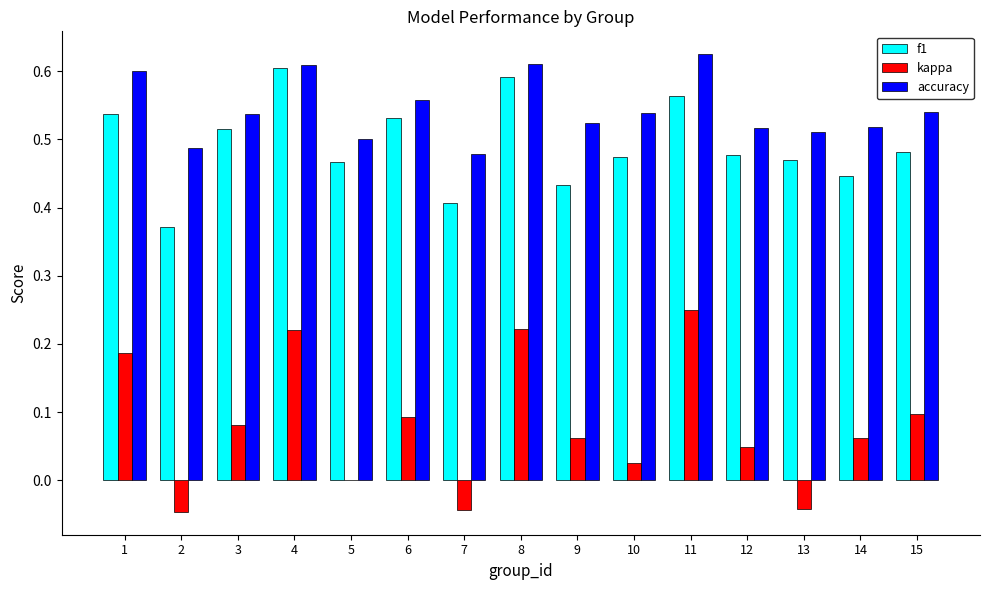

At which label does kappa reach its peak?

11